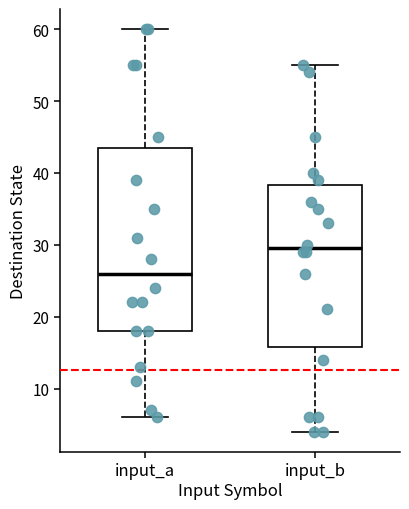

Which box's median line is the lowest?

input_a